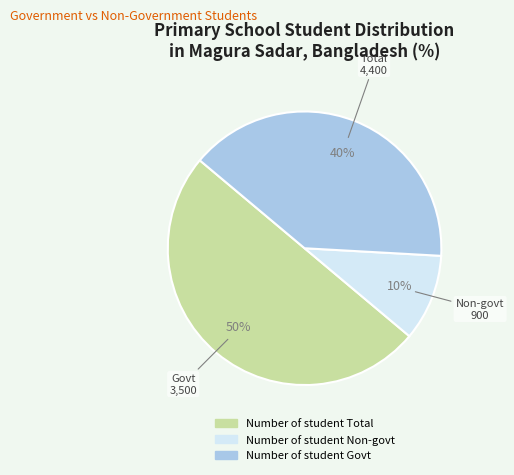

The Number of student Total slice represents 50% of the pie. True or false?

True